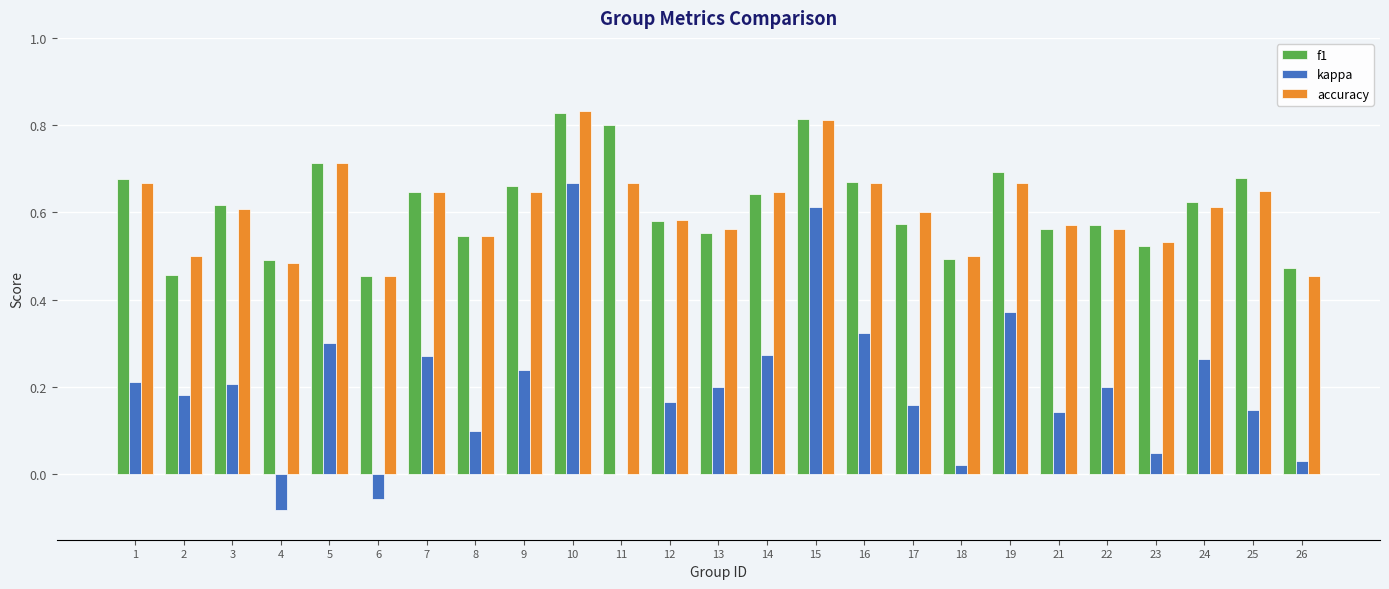

At which label does f1 reach its peak?

10